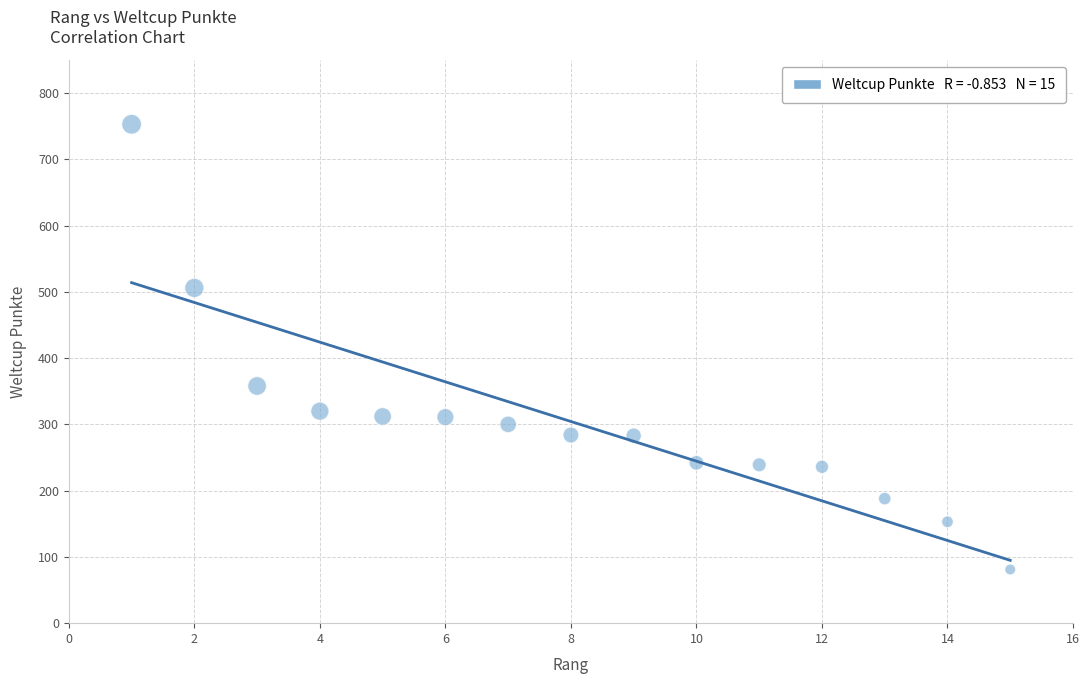

What Y value in the scatter plot is closest to 417?

358